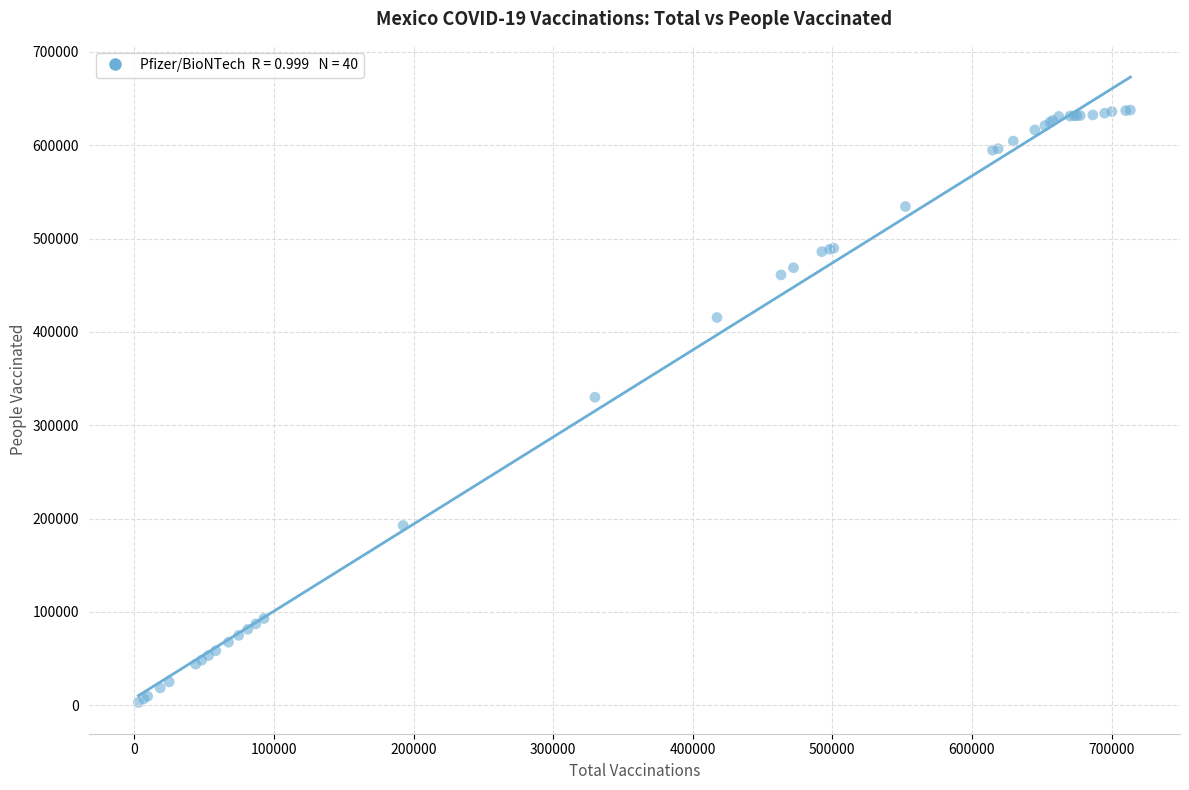

What Y value in the scatter plot is closest to 320302?

329983